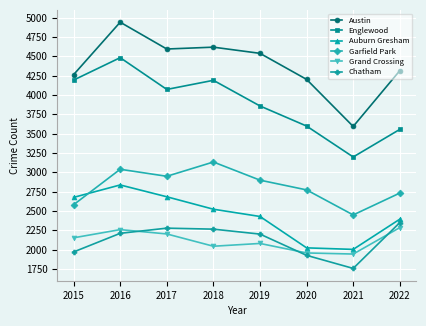

Which series has the largest total across all categories?

Austin